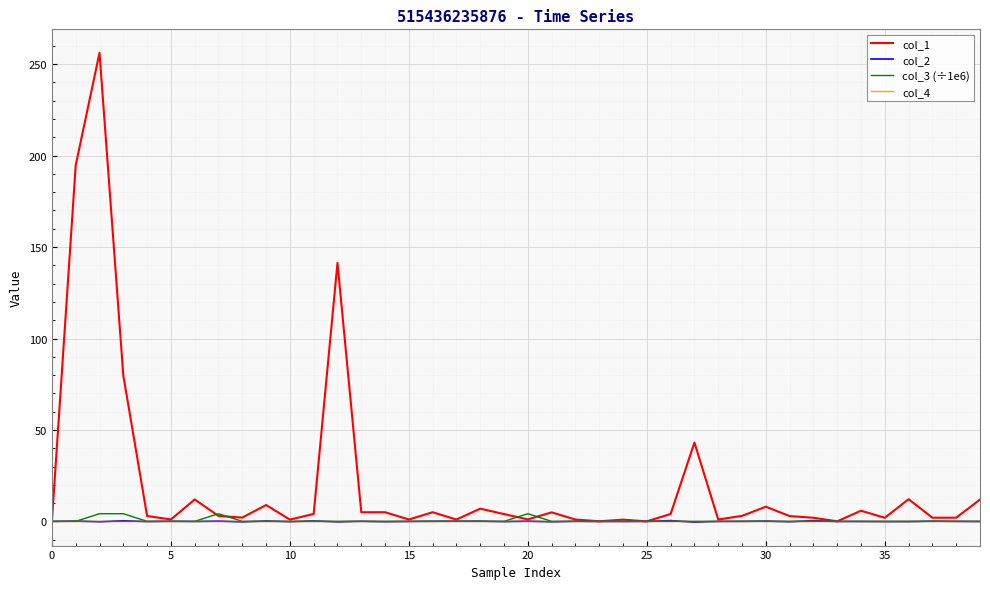

Which series has the largest range (max minus min)?

col_1